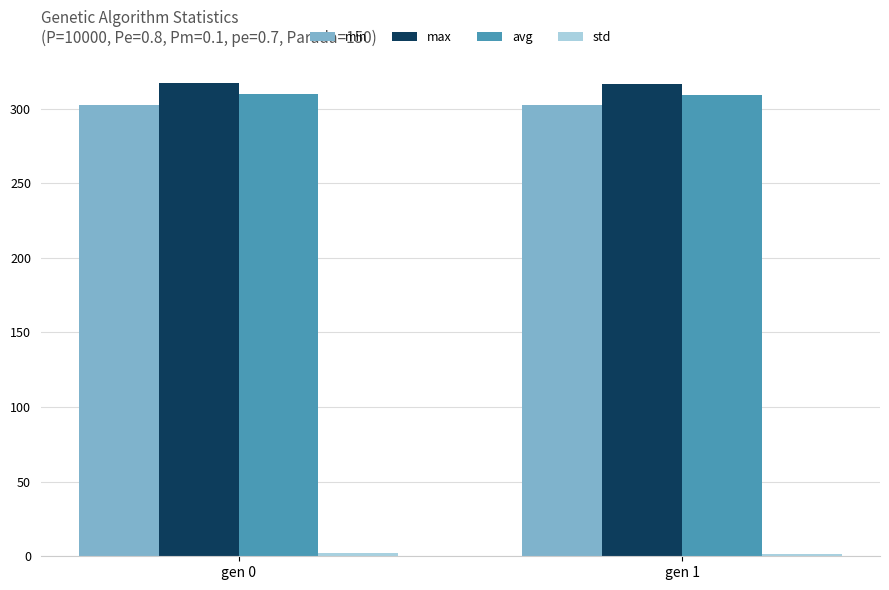

Which series has the largest total across all categories?

max